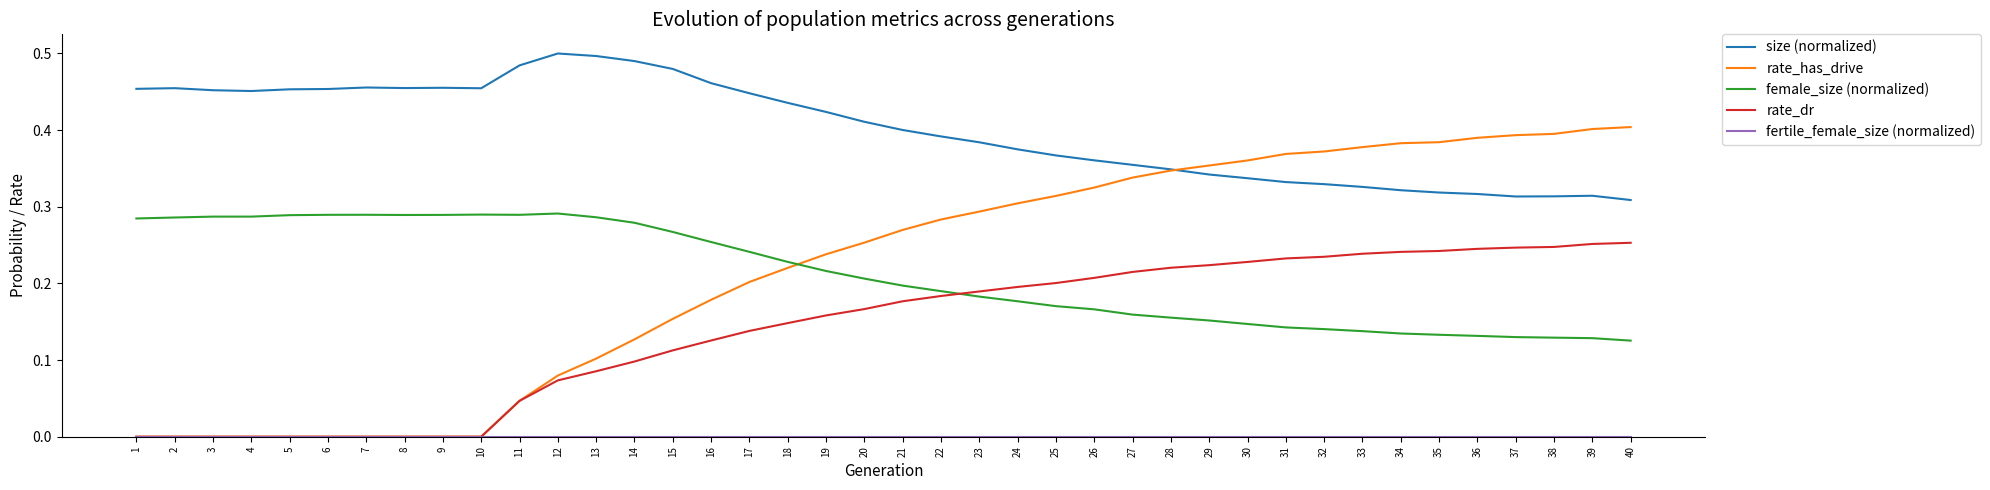

Is it true that size (normalized) equals 0.6 at 10?

False